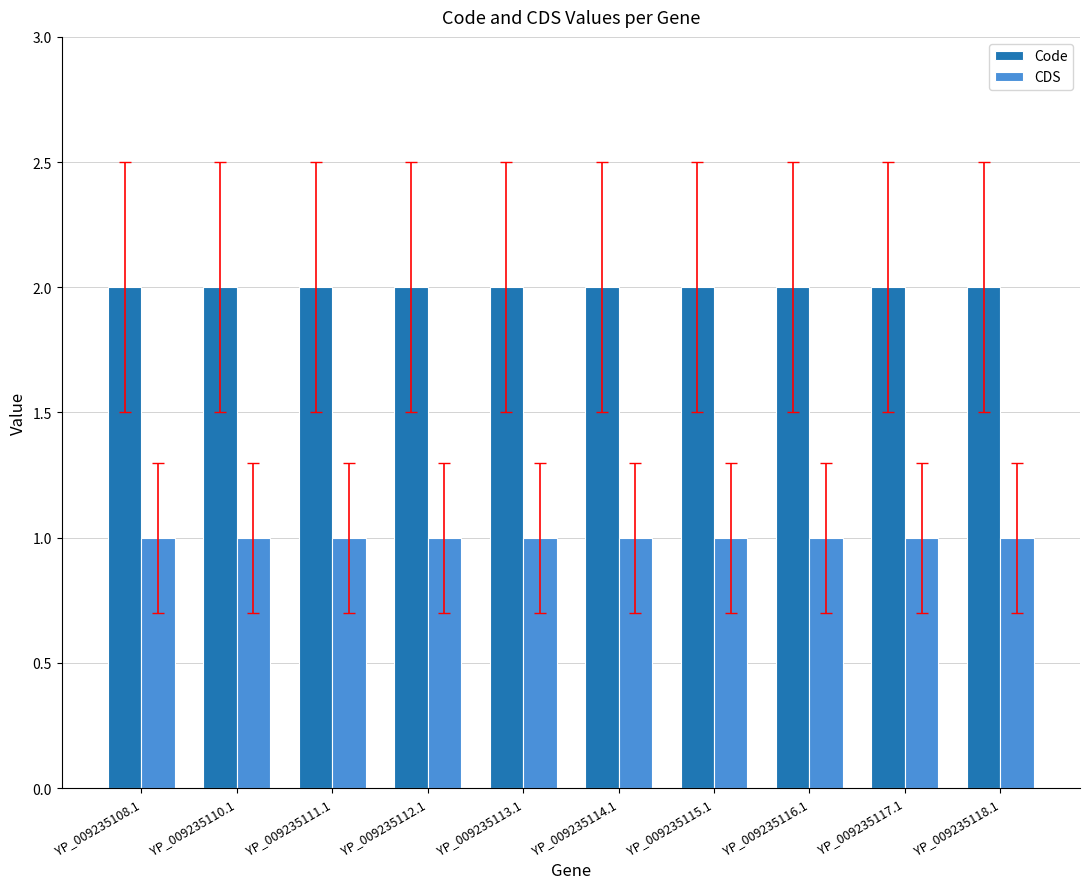

How many categories are shown in the chart?

10